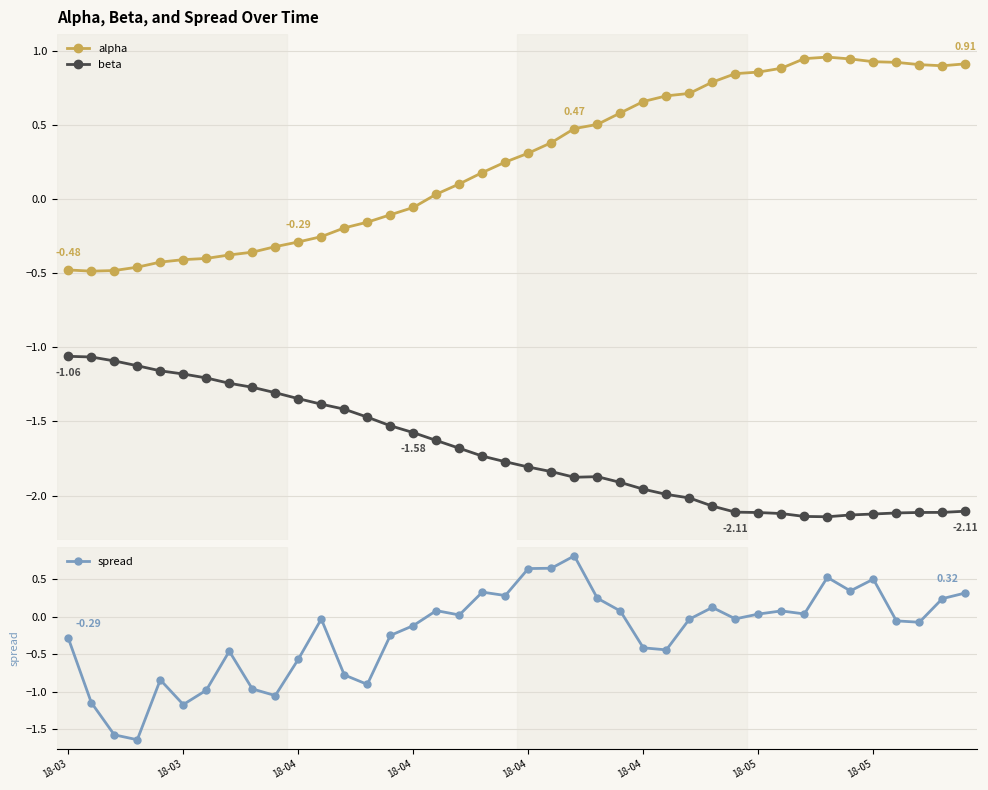

Rank the series by their maximum value, from lowest to highest.

beta, spread, alpha